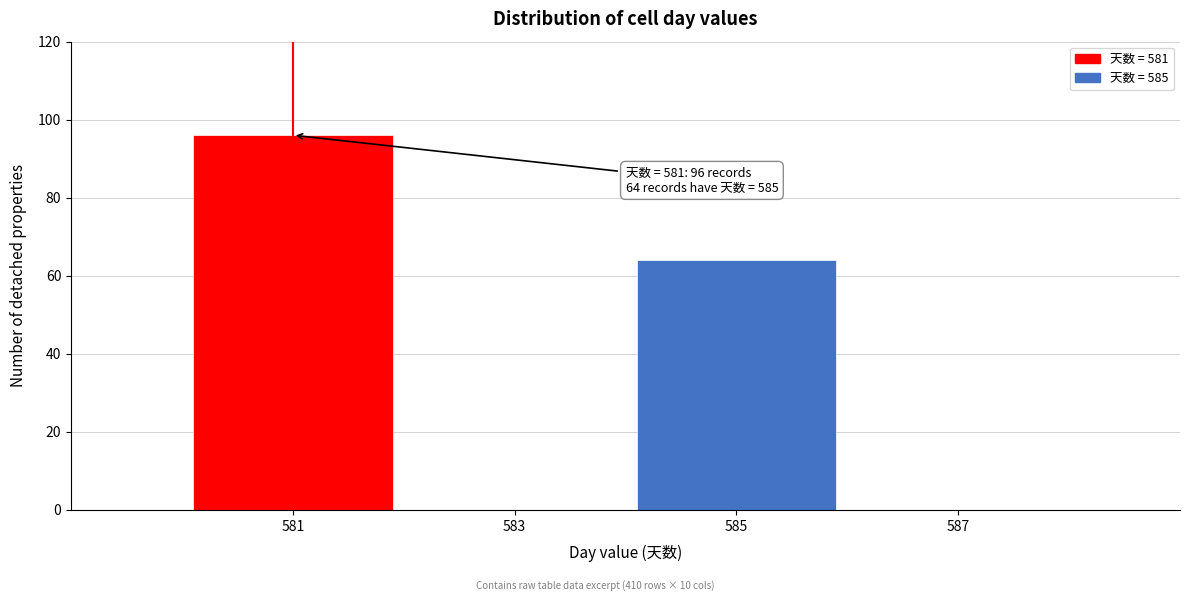

Reading left to right, list all the values displayed in this chart.

581=96	583=0	585=64	587=0